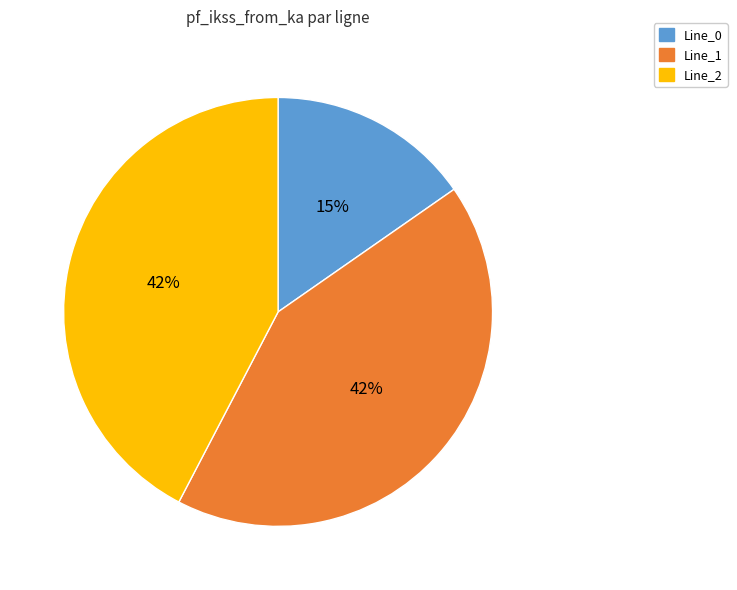

What is the smallest slice in the pie chart?

Line_0